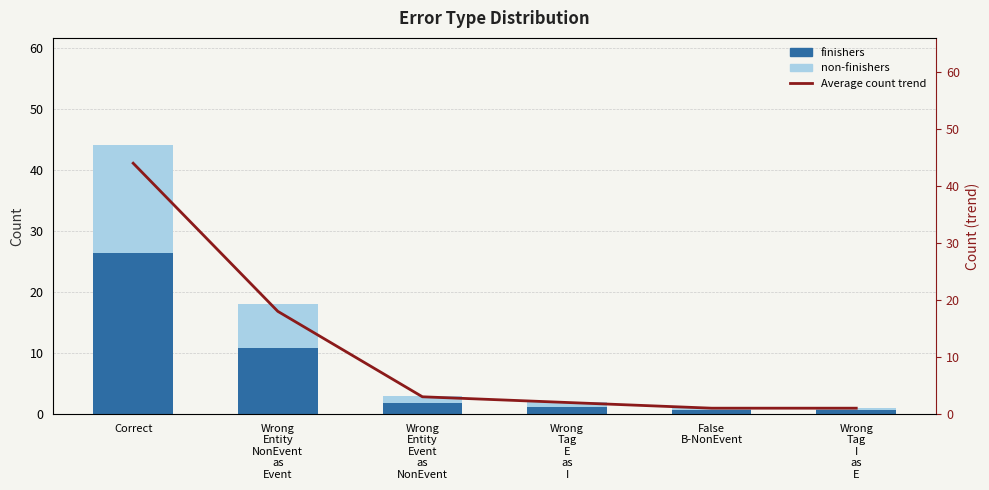

Between Correct and Wrong
Entity
NonEvent
as
Event, which is larger?

Correct